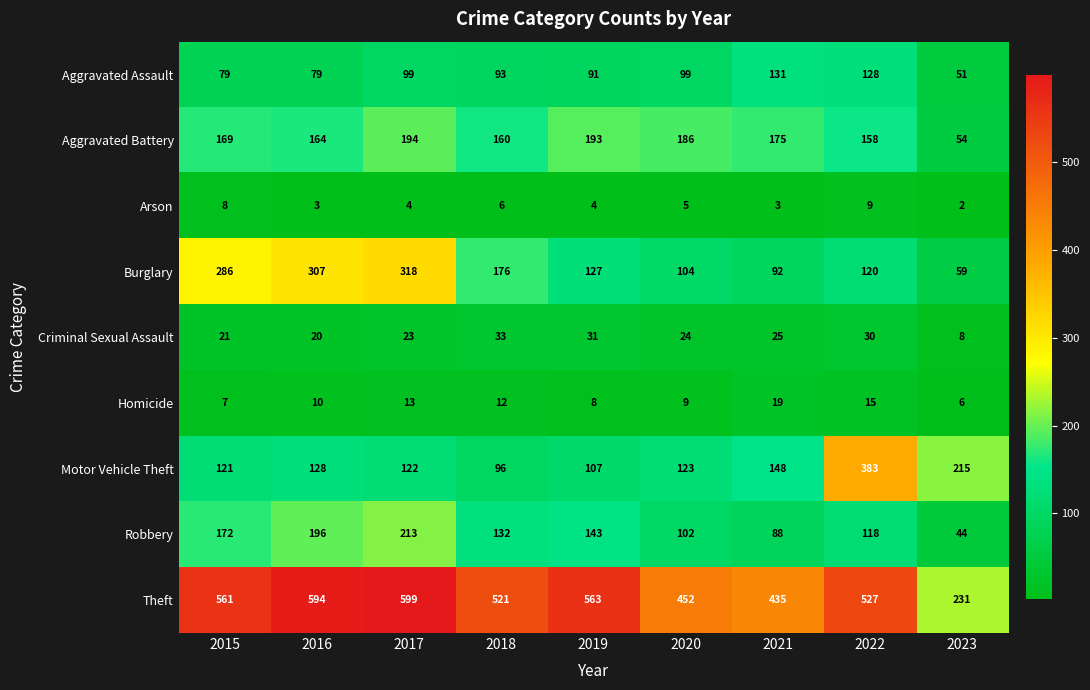

What is the maximum value shown in the chart?

599